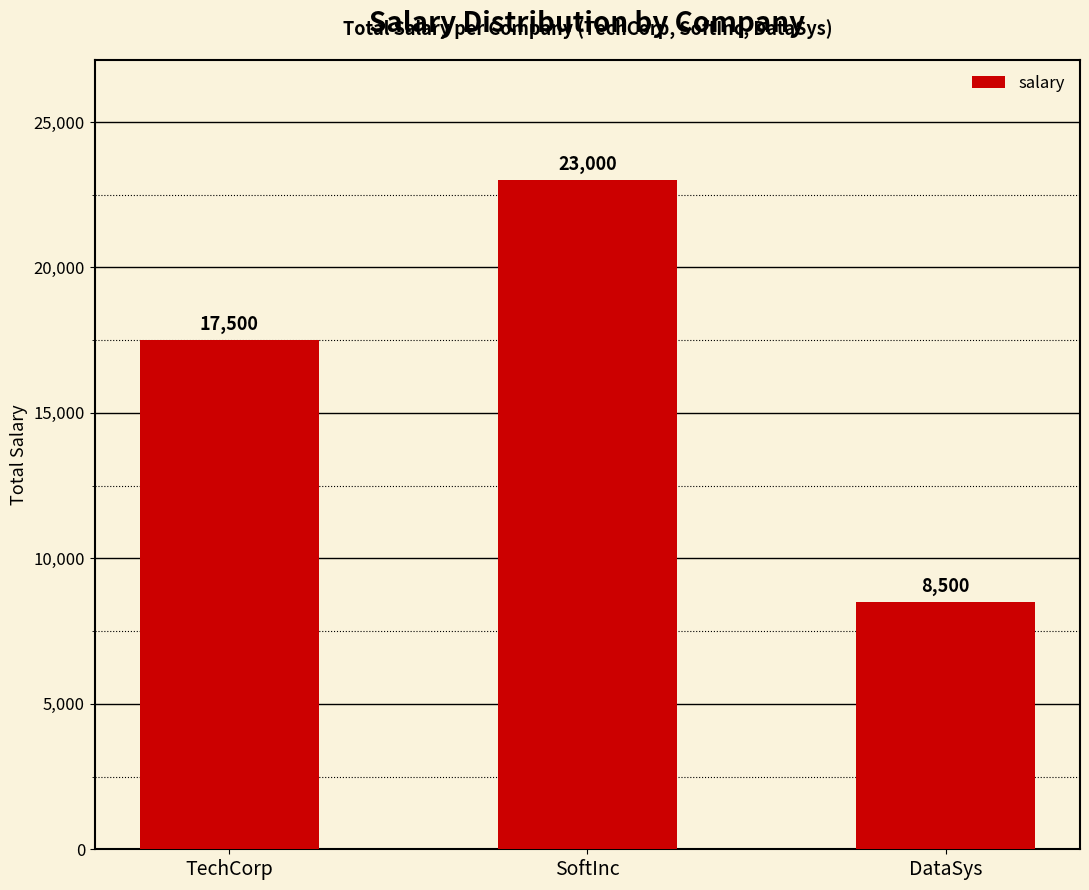

Count the number of data series in this chart.

1